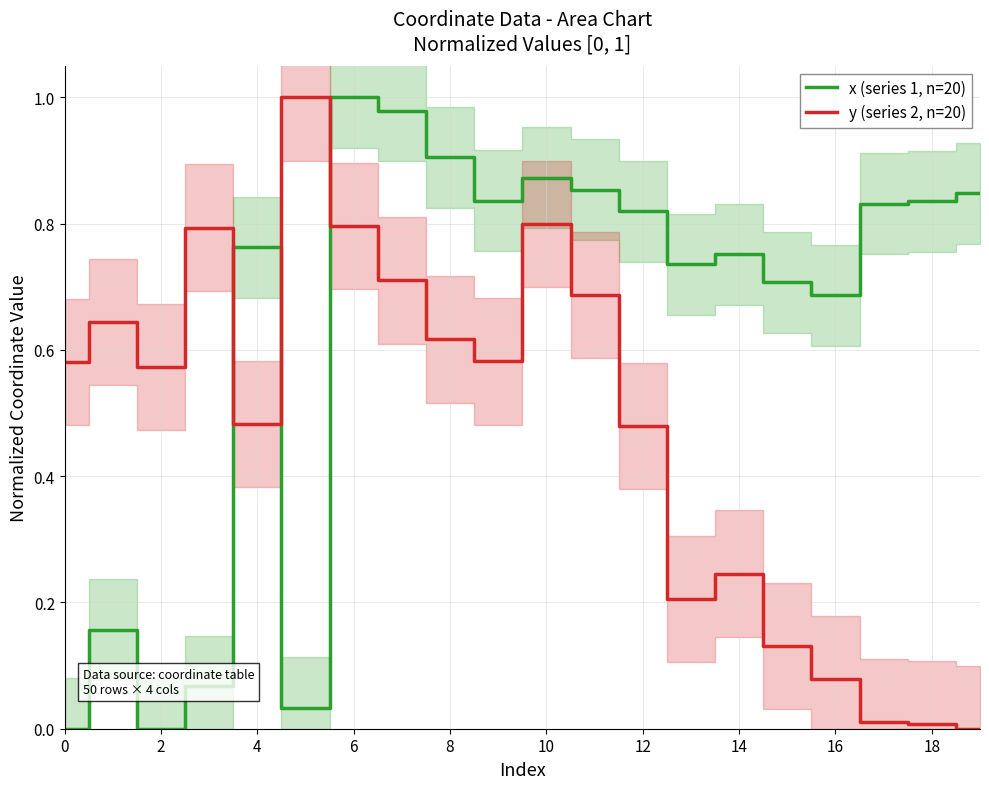

Is the value of y (series 2, n=20) at 10 greater than the value of x (series 1, n=20) at 14?

Yes